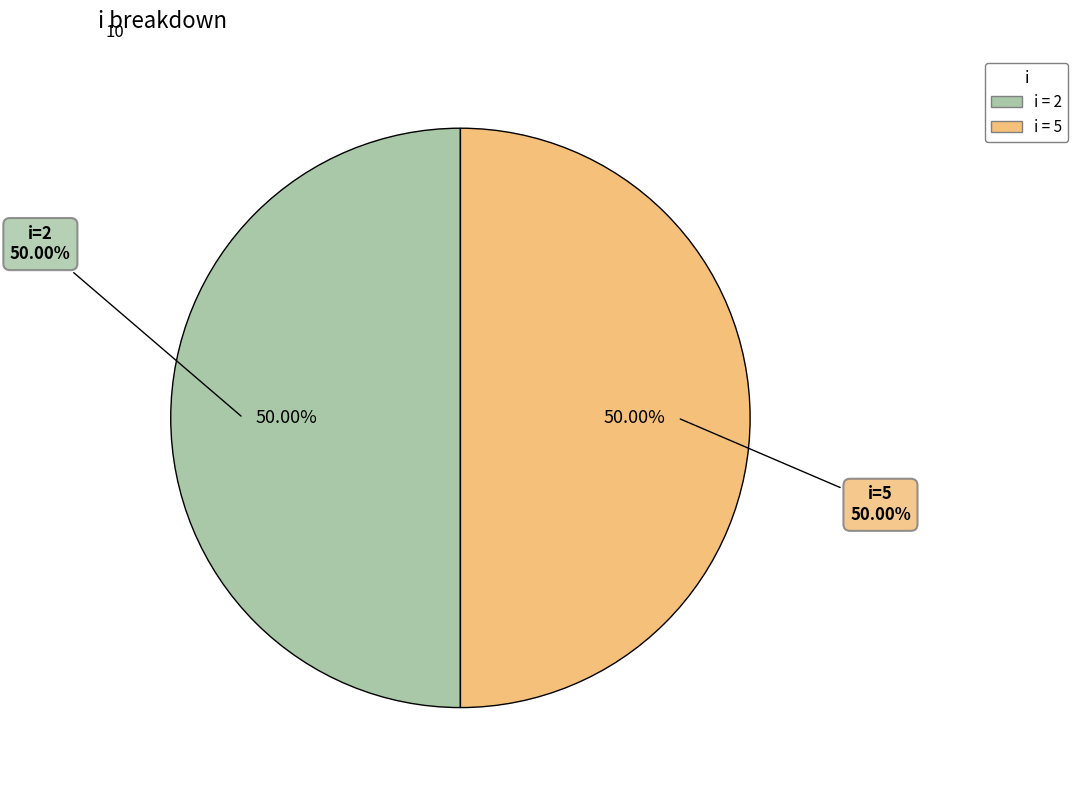

Does 5 account for over 50% of the chart?

No